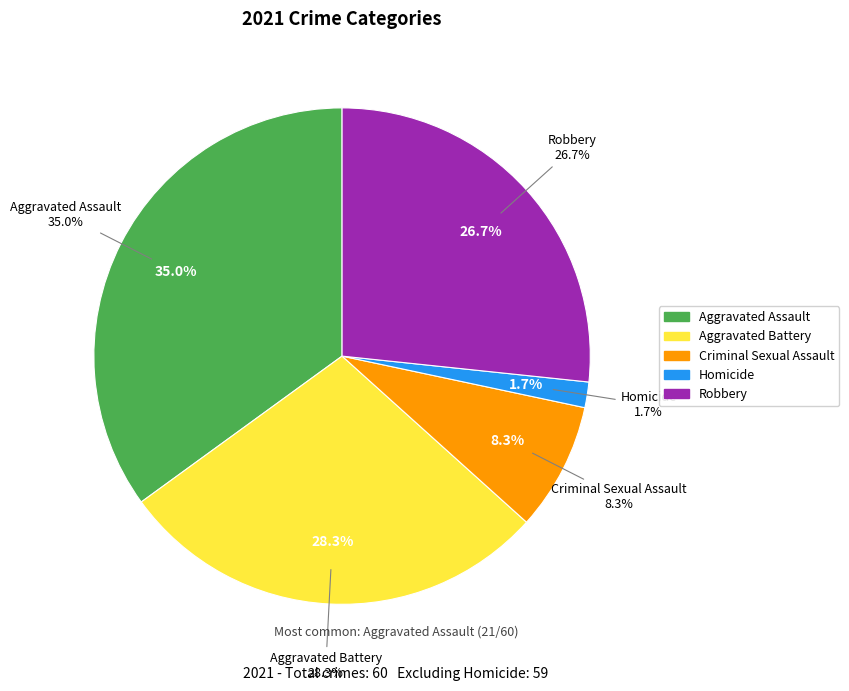

Count the number of slices in the pie.

5